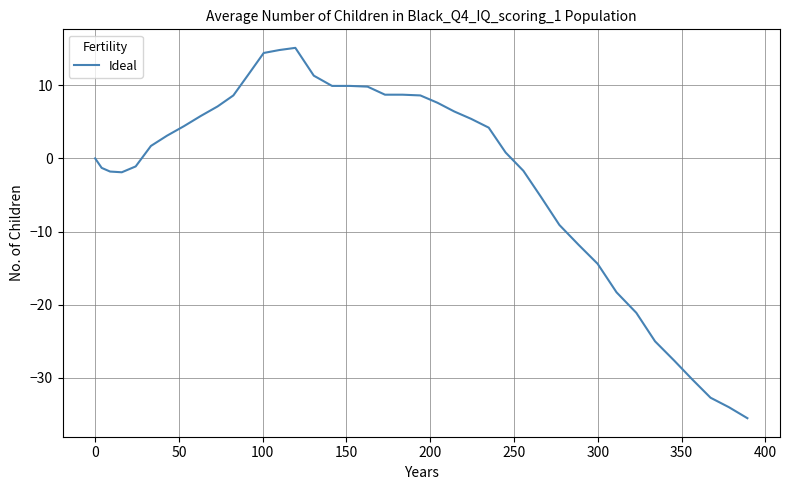

What is the difference between the maximum and minimum values?

50.6